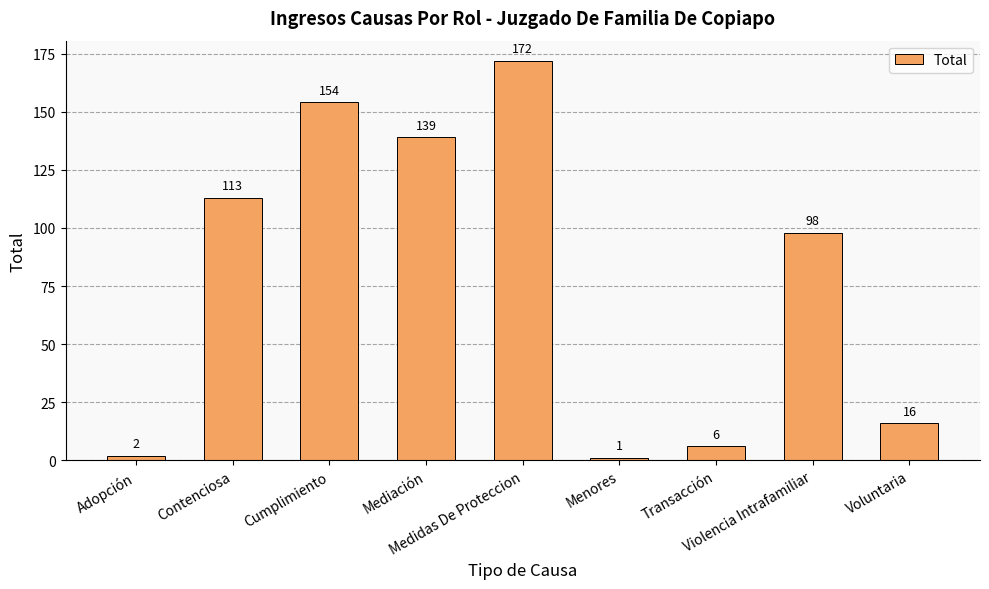

The chart shows a value of 8 at Voluntaria. True or false?

False